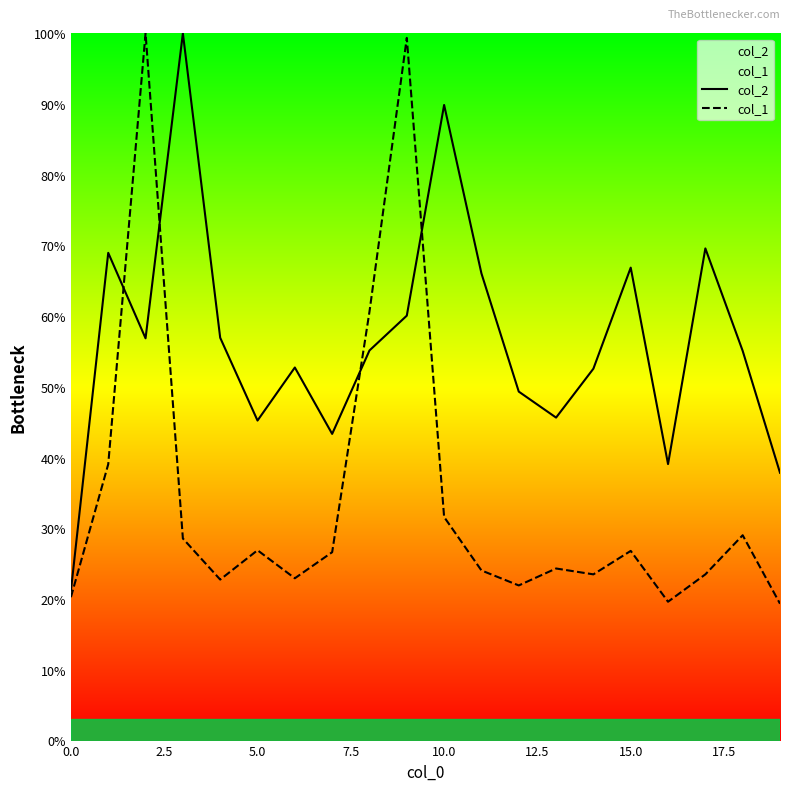

What is the smallest value displayed?

19.4